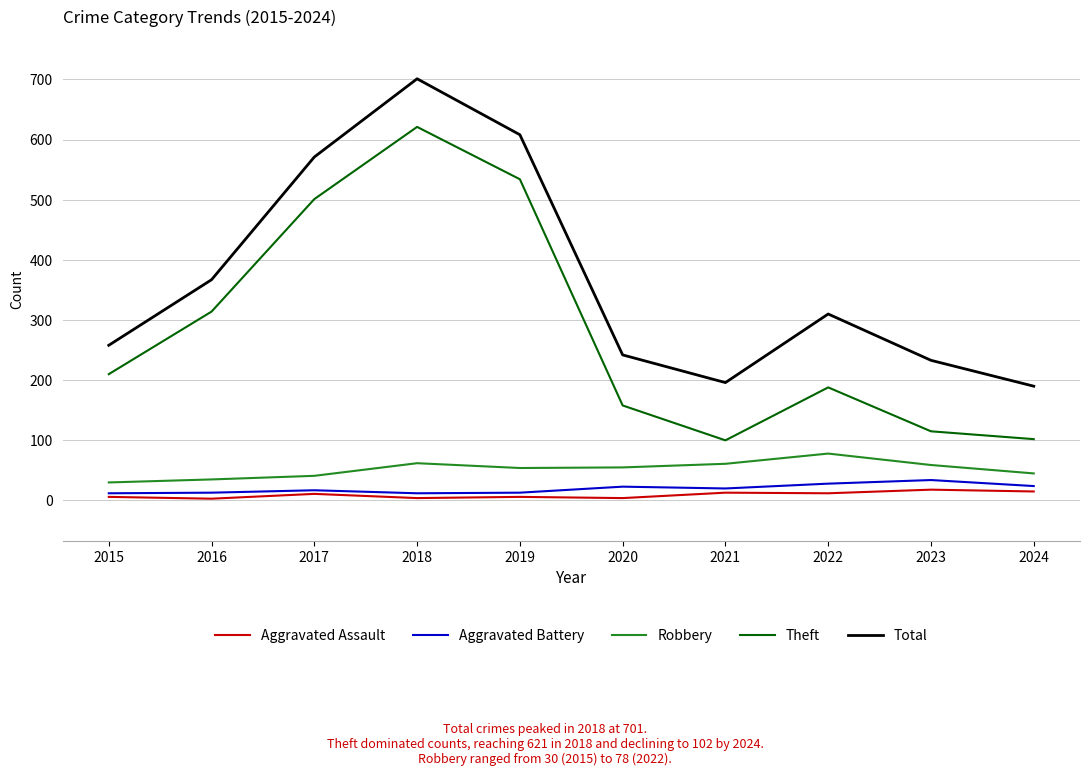

What is the minimum value for Theft?

100